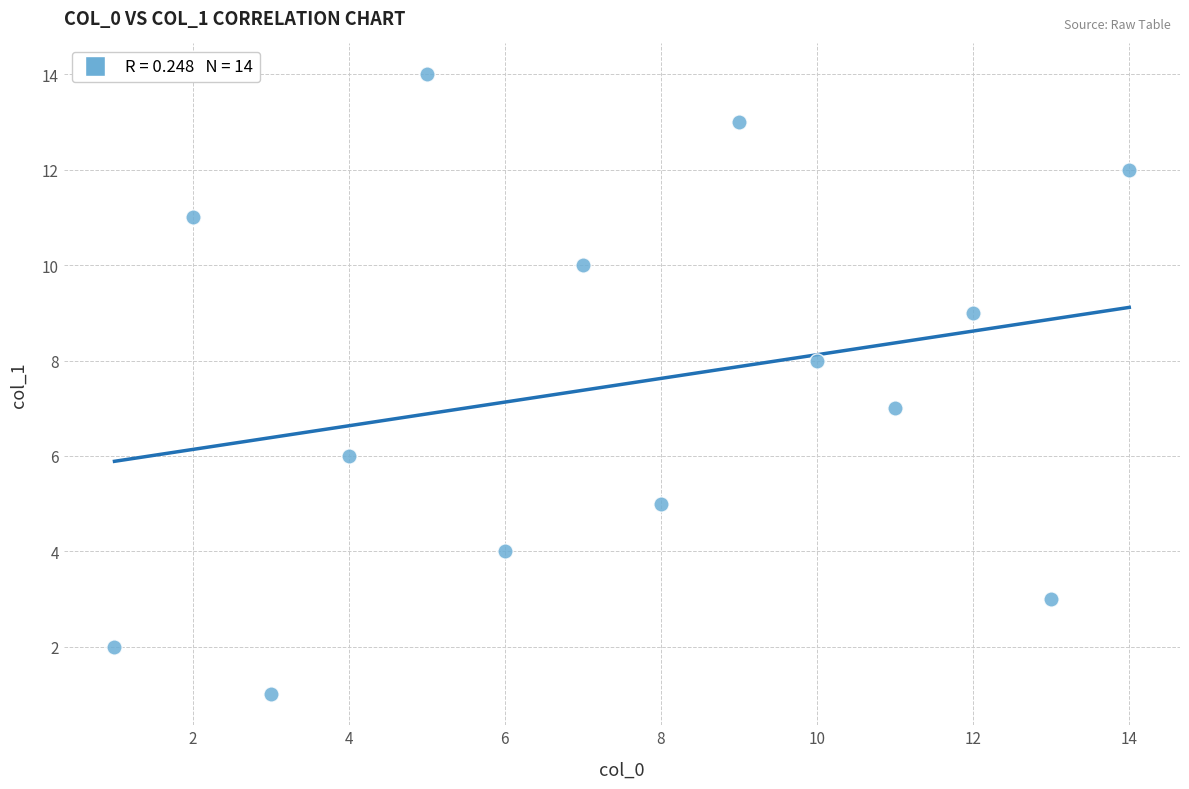

What is the range of X values (max minus min)?

13